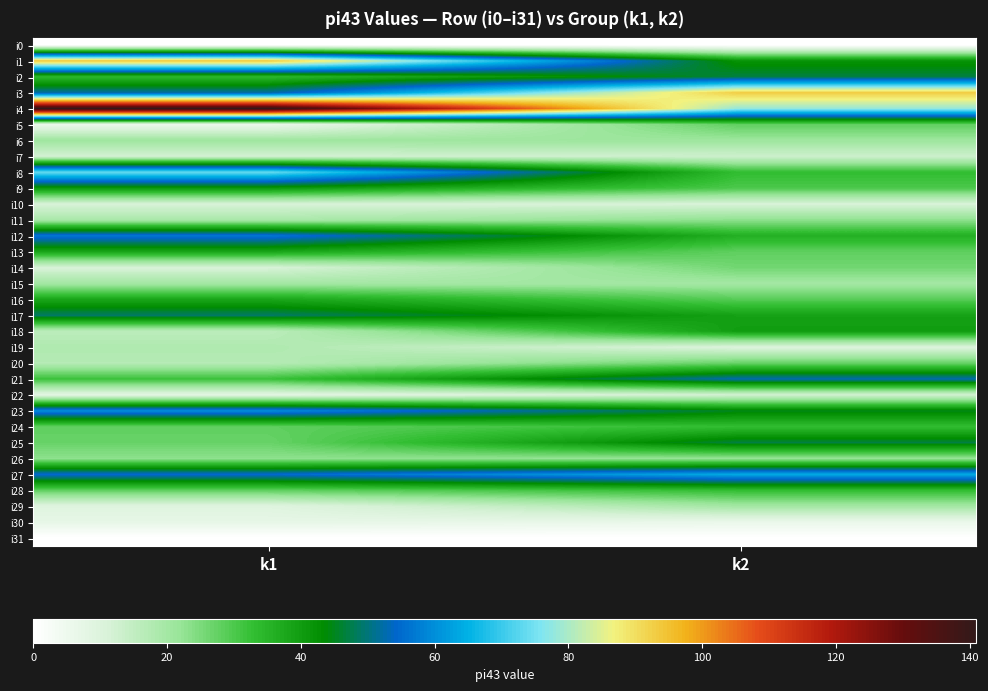

What is the difference between the highest and lowest values at k2?

93